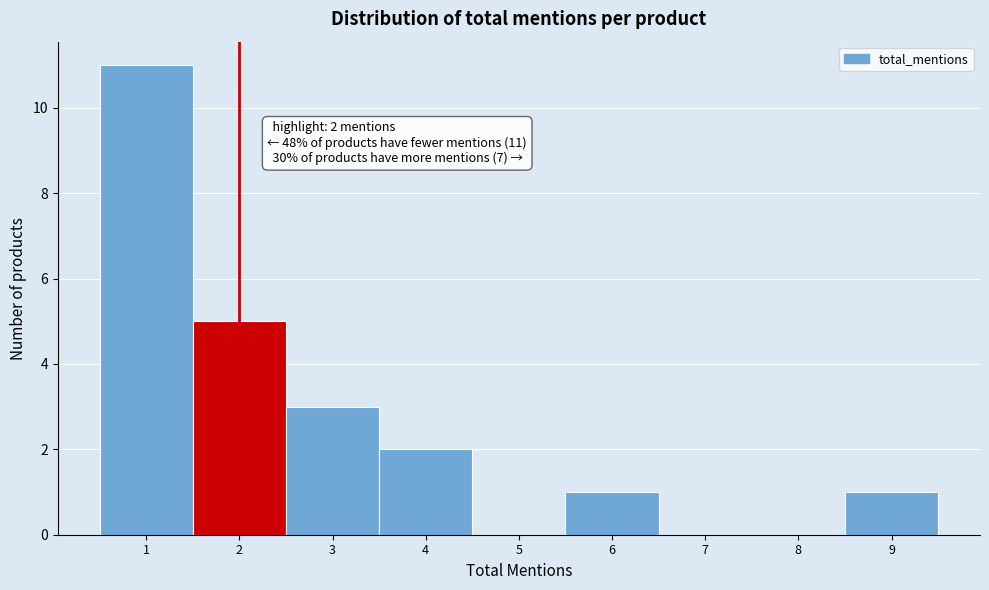

Which range on the x-axis has the tallest bar?

0.5 to 1.5